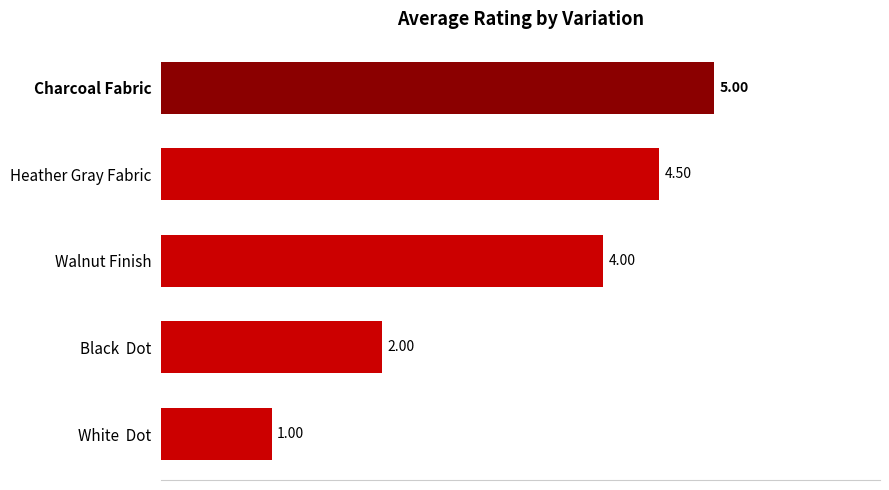

Which category has the lowest value across all series?

White  Dot